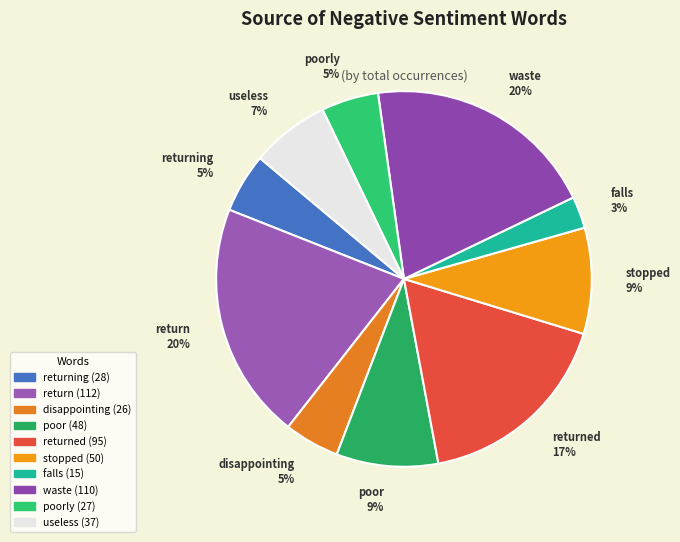

Do stopped 9% and return 20% together represent more than half of the pie?

No